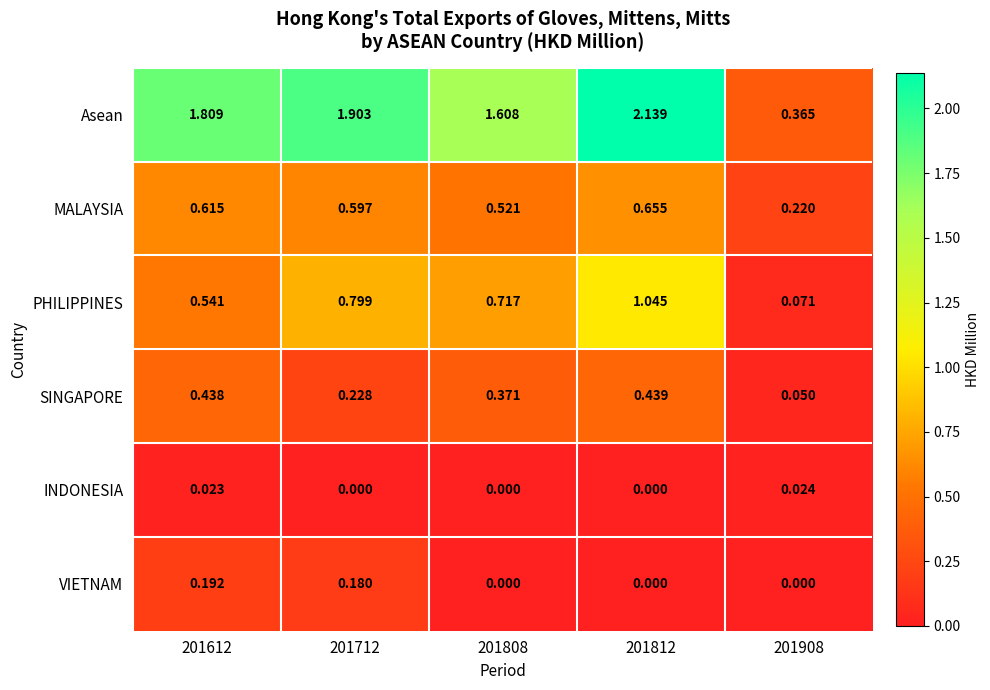

Which series has the widest spread of values?

Asean